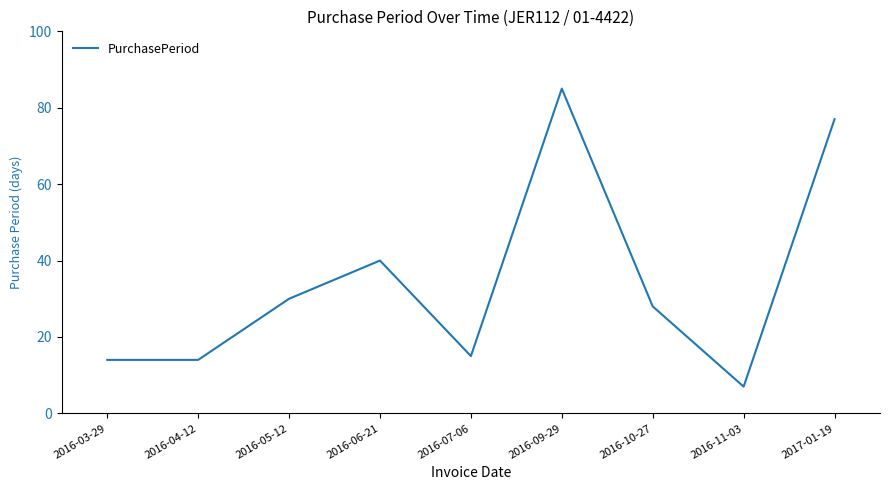

Reading left to right, what are all the values shown in this chart?

14	14	30	40	15	85	28	7	77